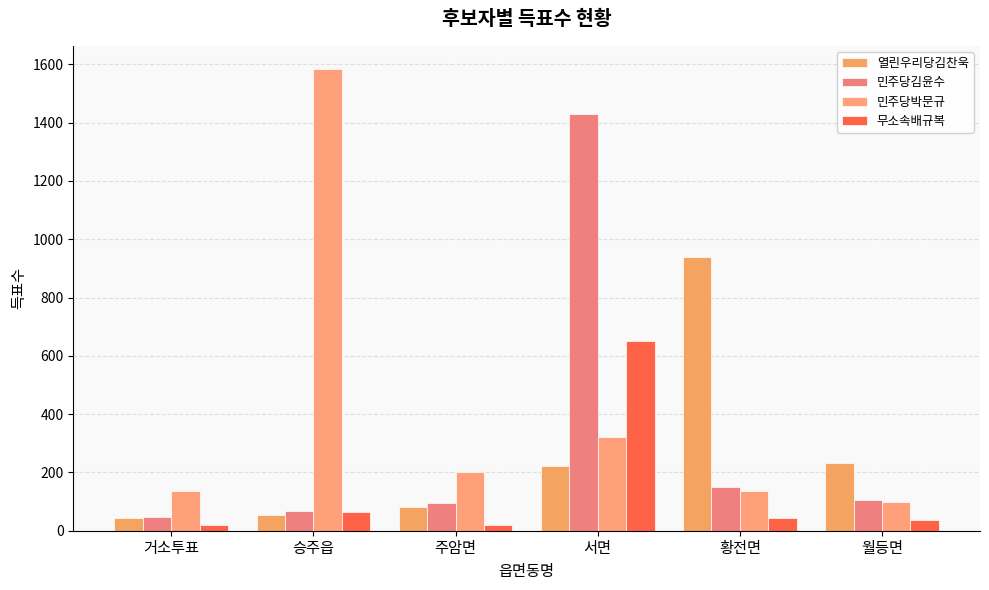

What is the total value across all series at 황전면?

1268